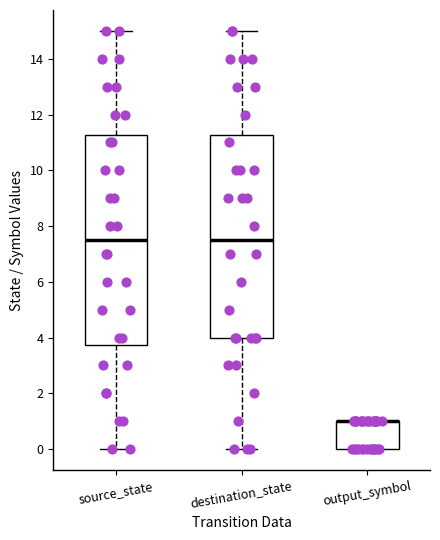

Comparing the boxes themselves (not the whiskers), which one is the tallest?

source_state